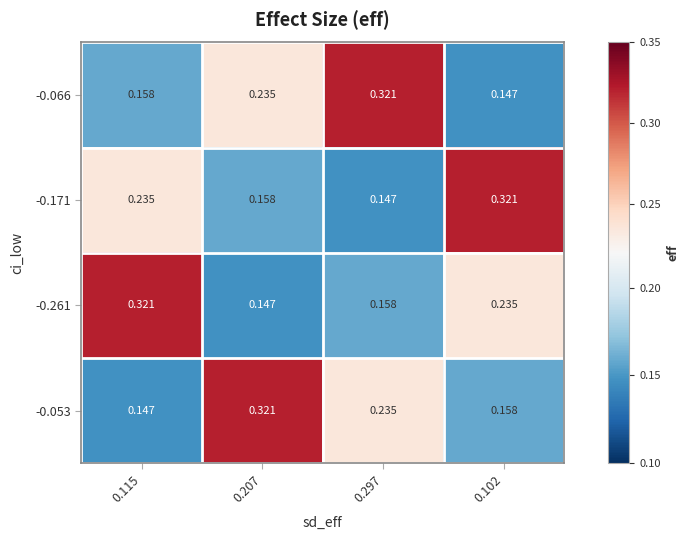

List the series in order of their peak value, lowest first.

-0.066, -0.171, -0.261, -0.053